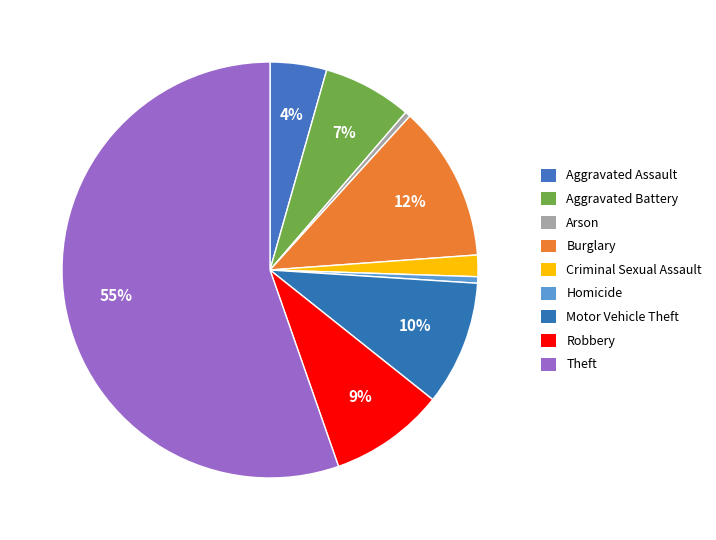

Which category has the biggest portion of the pie?

Theft